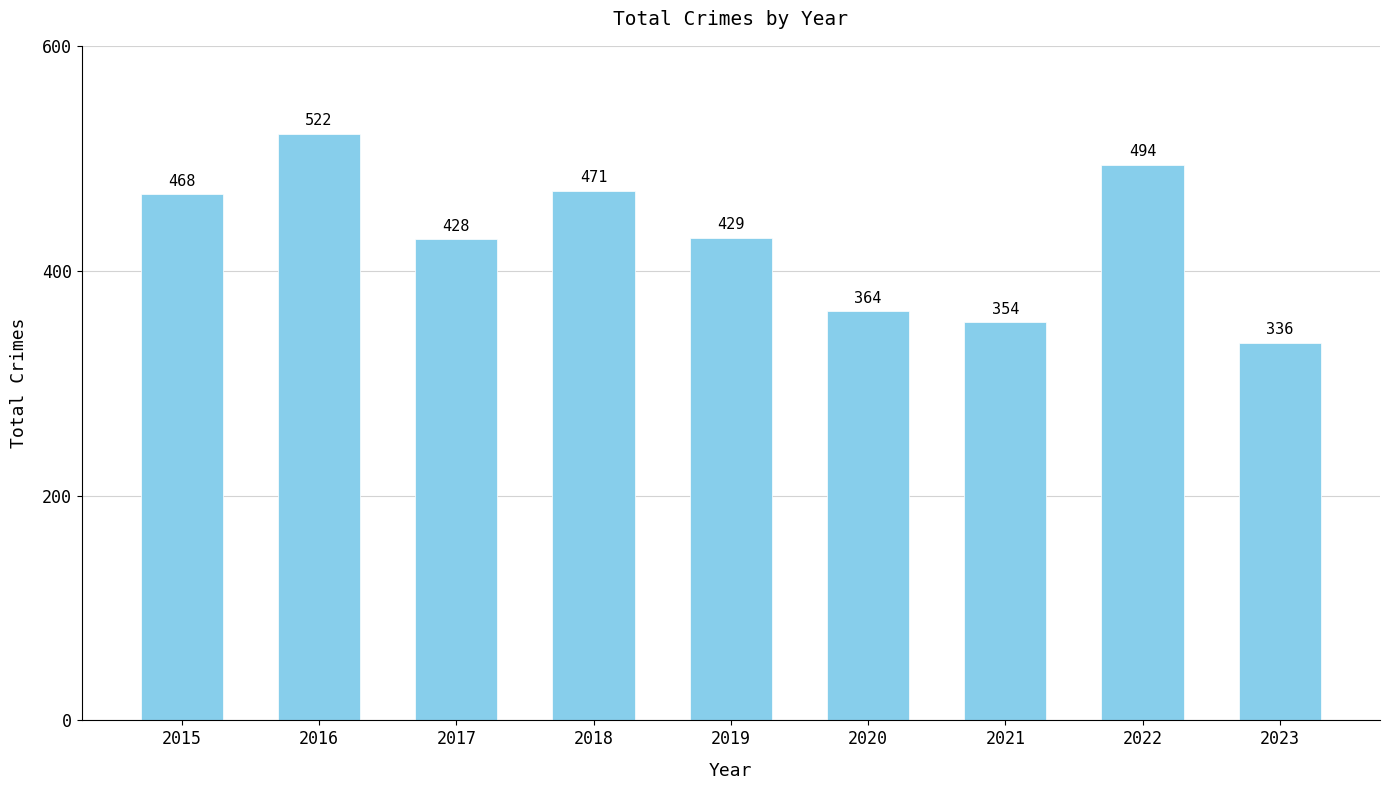

Does the chart contain any negative values?

No